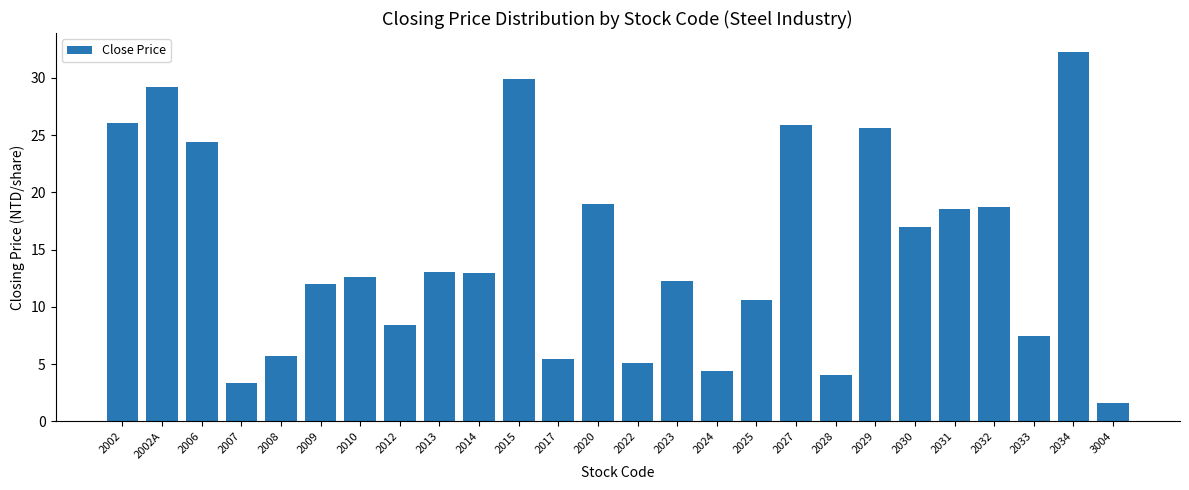

At which category does the chart reach its minimum across all series?

3004